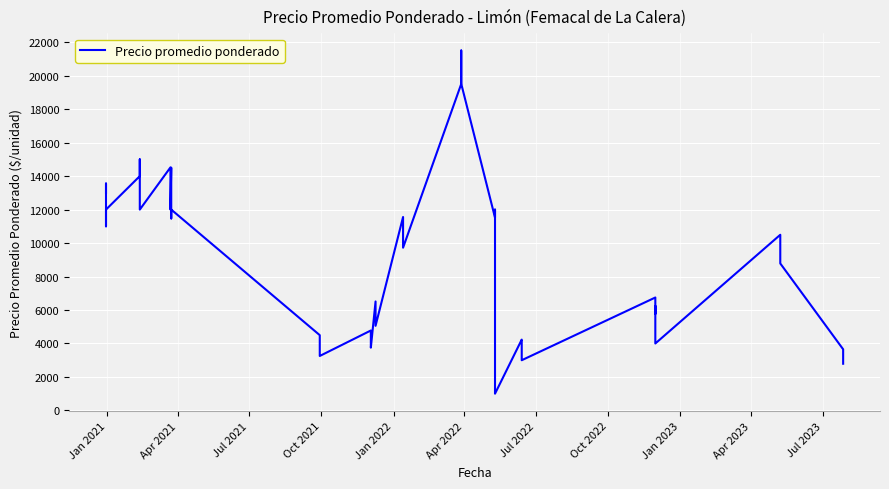

What is the sum of all values?

366936